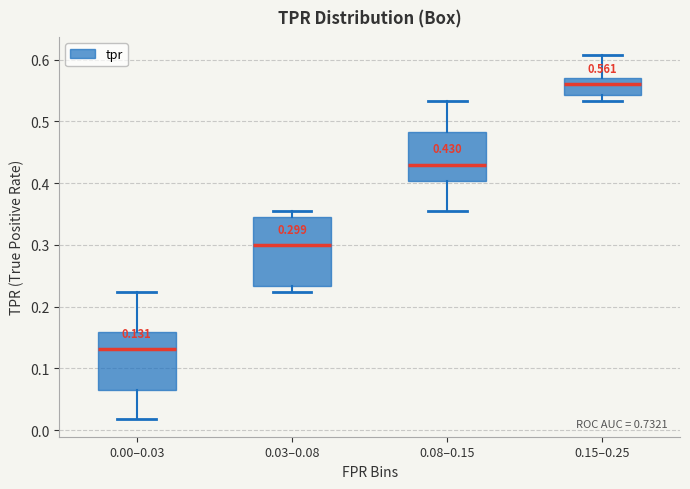

Which box has the lowest median line?

0.00–0.03